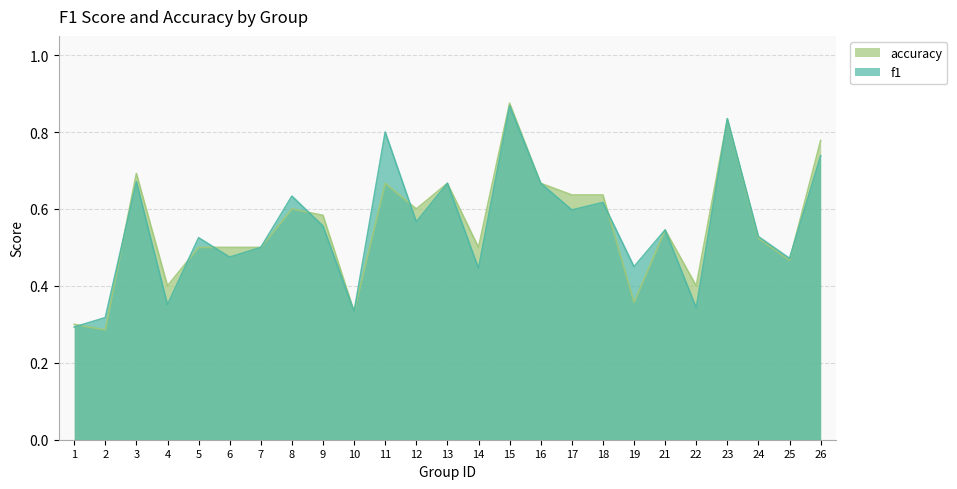

What are all the series names shown in the legend?

accuracy, f1